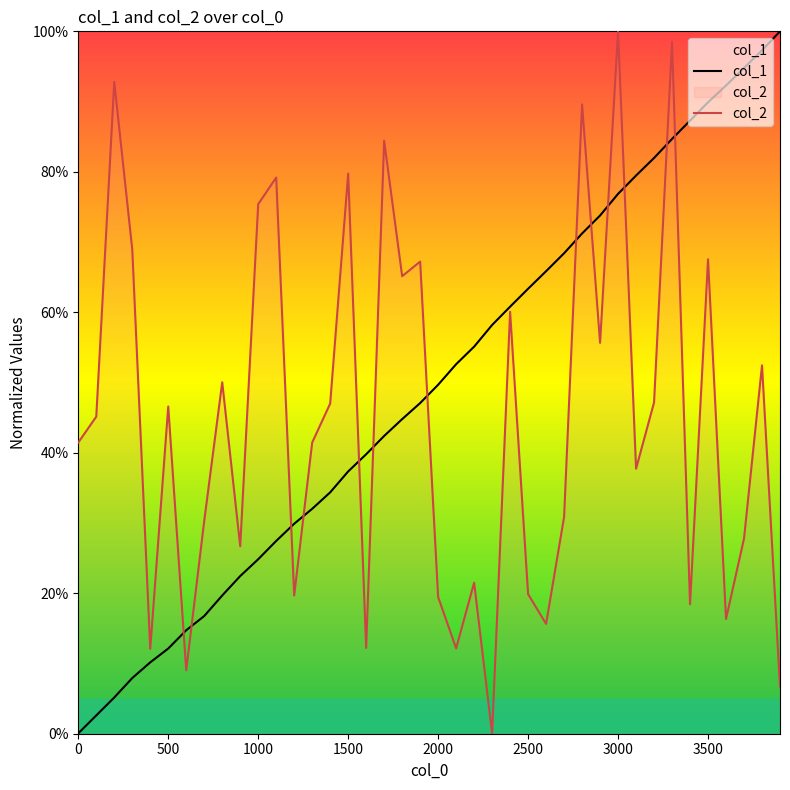

Does the chart display data point markers on the line(s)?

No